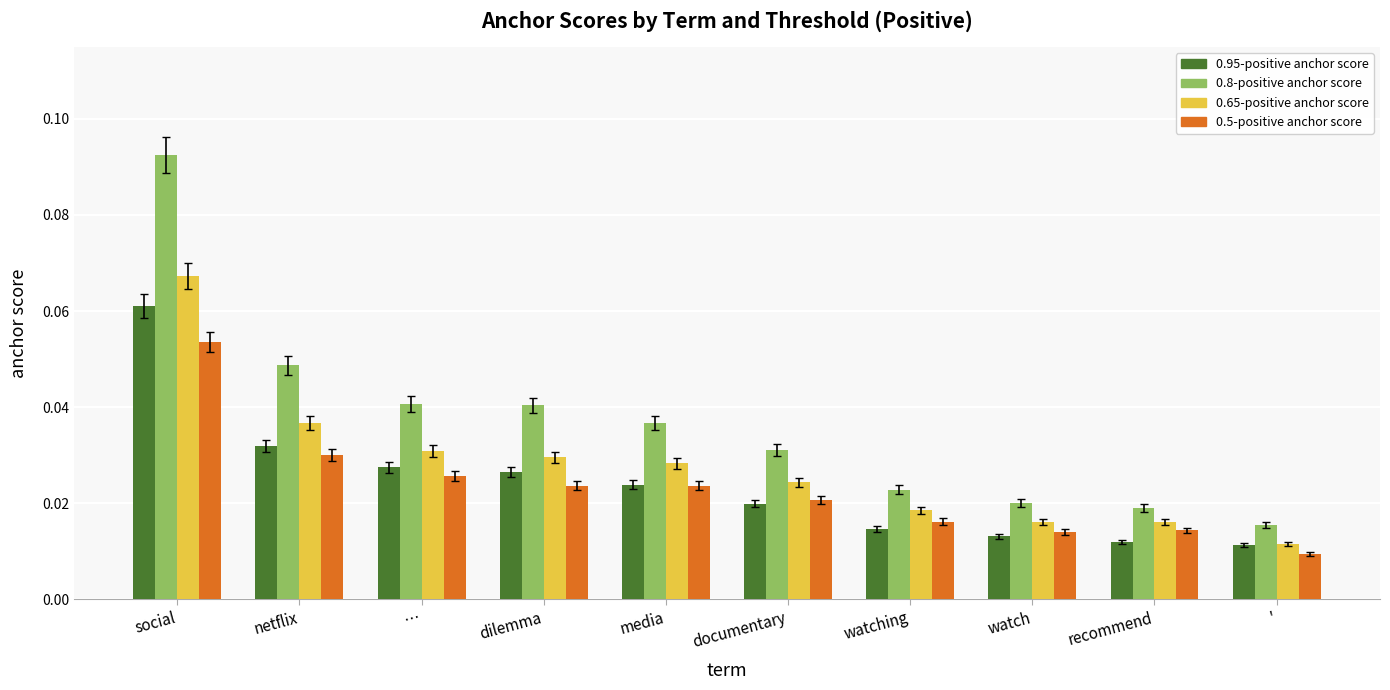

How many 0.95-positive anchor score values are between 0 and 1?

10